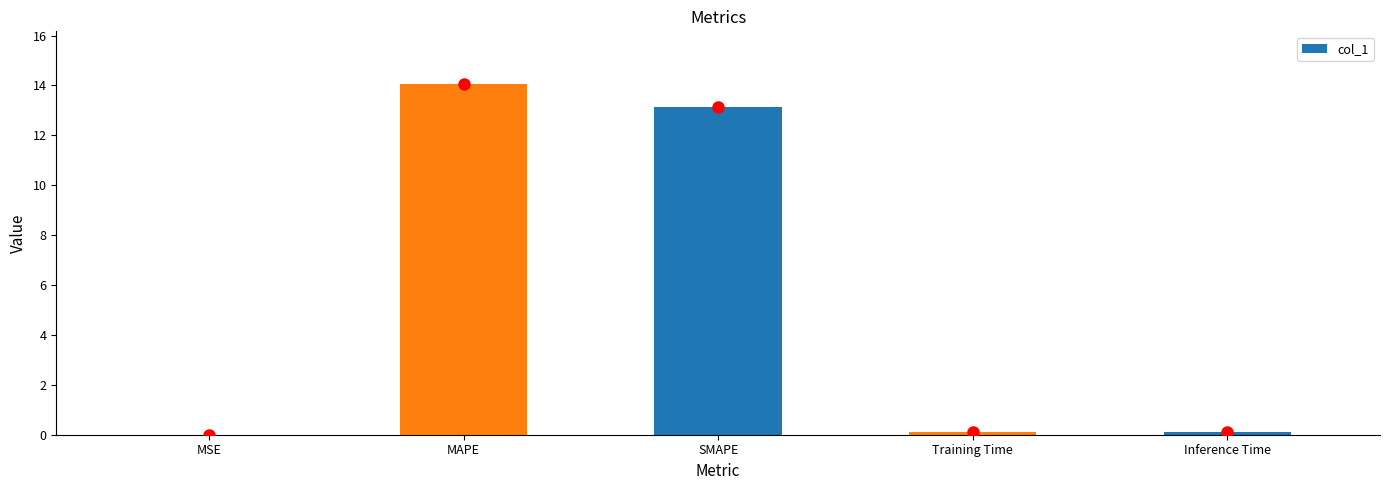

What is the difference between the values at Training Time and MAPE?

14.0